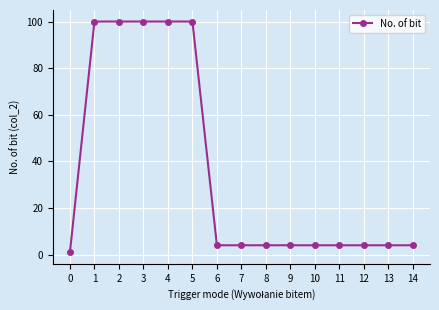

What is the approximate value at 10?

4